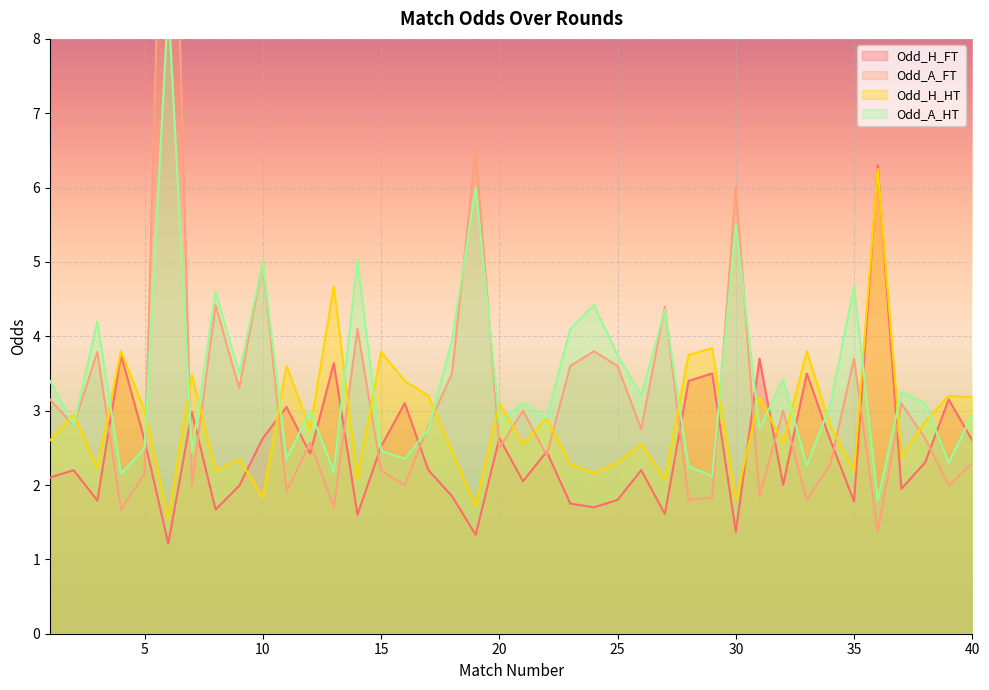

True or false: Odd_A_FT and Odd_A_HT intersect in this chart.

True